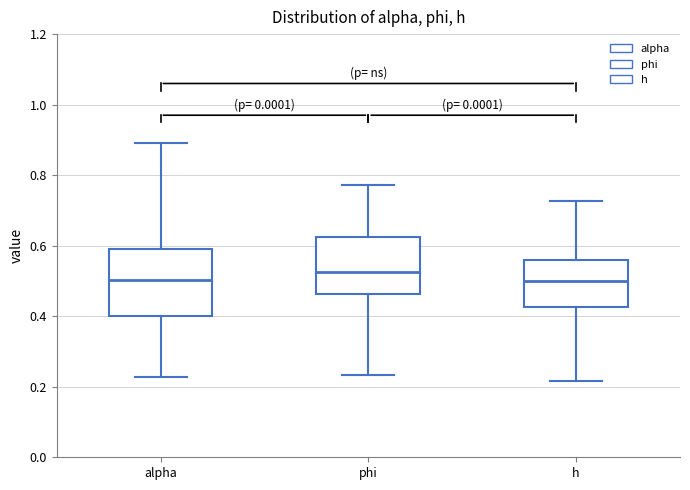

Which box has the highest median line?

phi